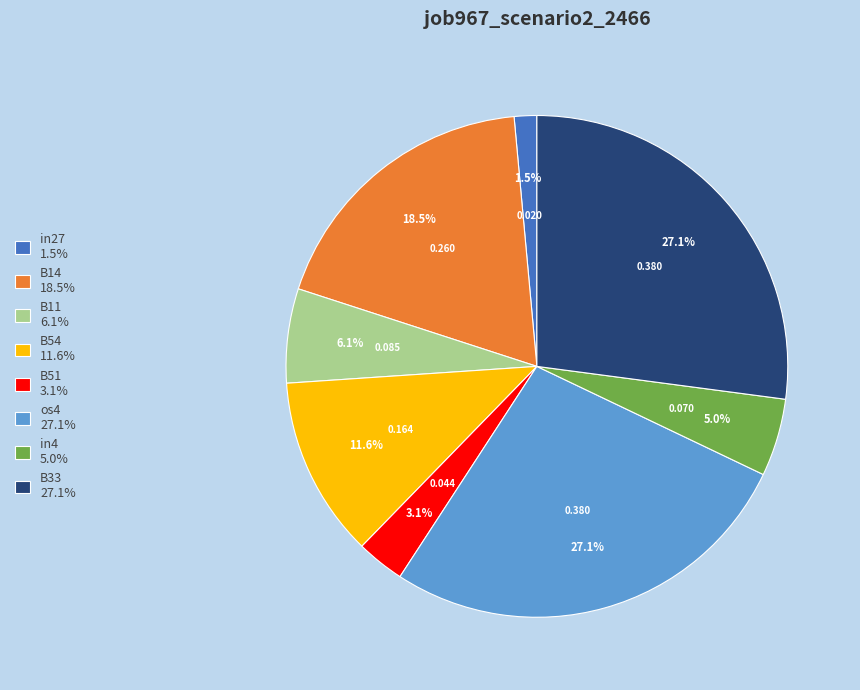

The B51 slice represents 10% of the pie. True or false?

False